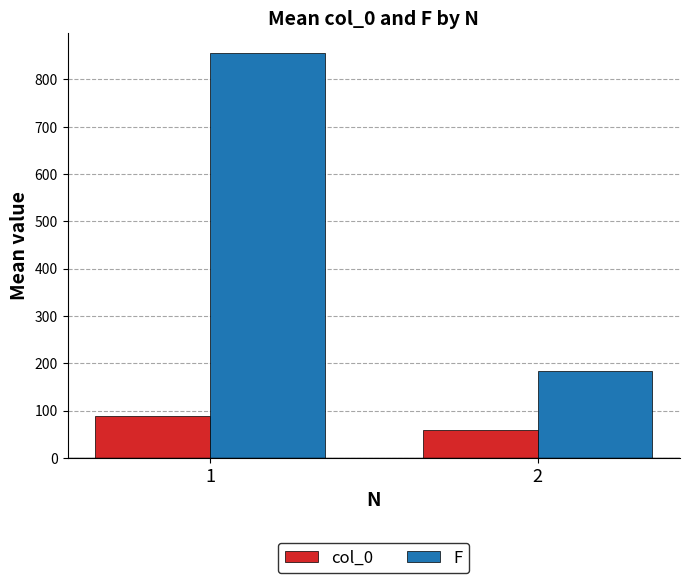

Which series has the largest total across all categories?

F